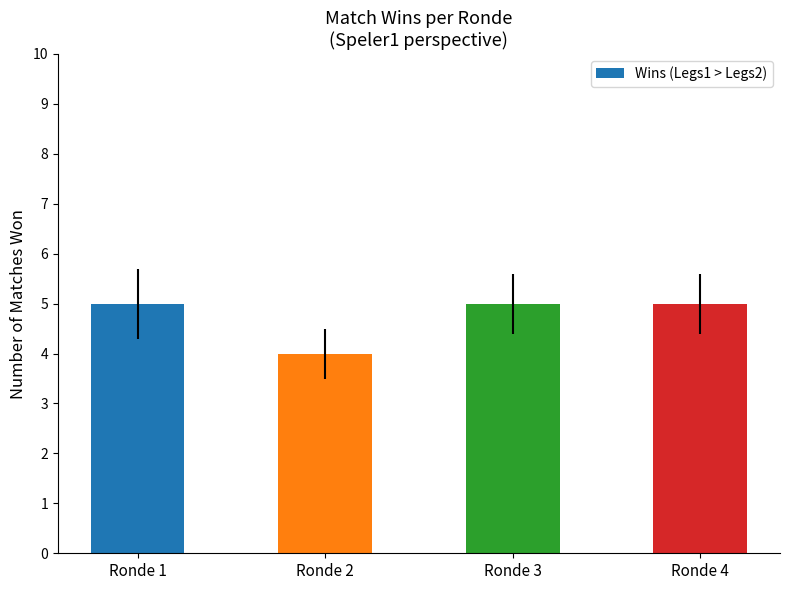

What is the smallest value displayed?

4